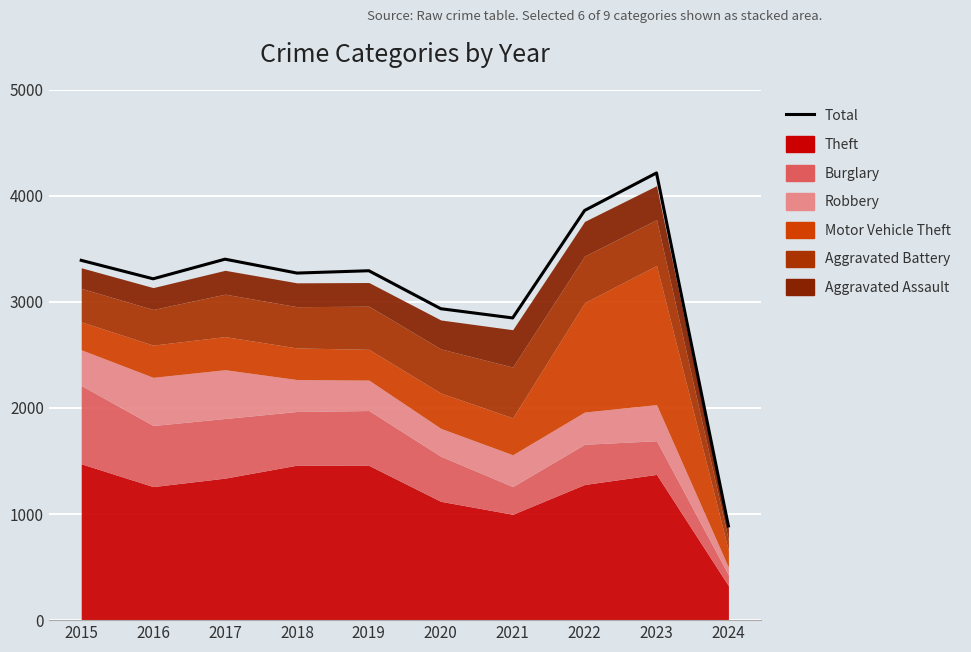

Reading left to right, extract all data points from this chart.

2015=3392	2016=3218	2017=3403	2018=3272	2019=3294	2020=2936	2021=2849	2022=3862	2023=4216	2024=888